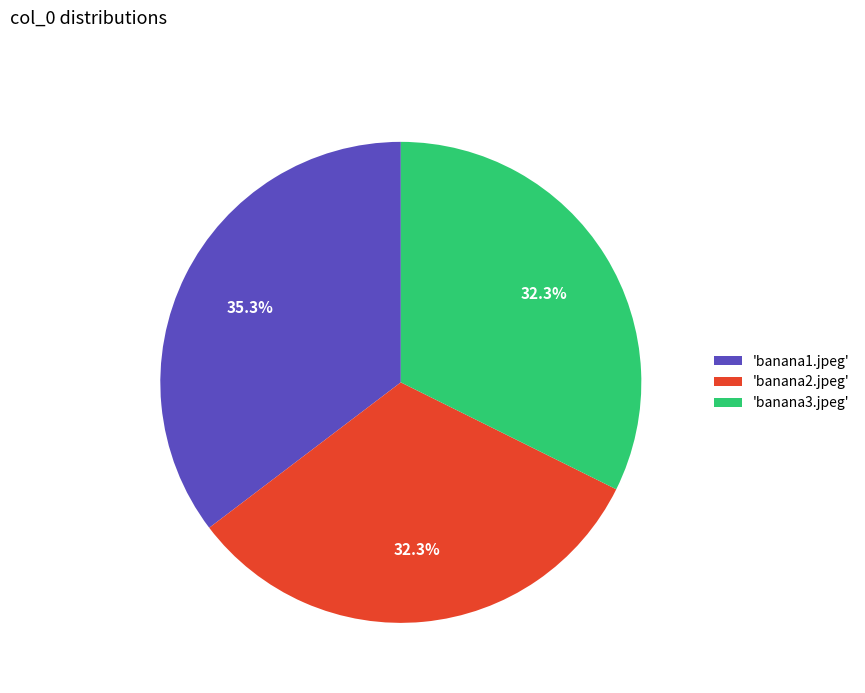

Which category has the biggest portion of the pie?

'banana1.jpeg'